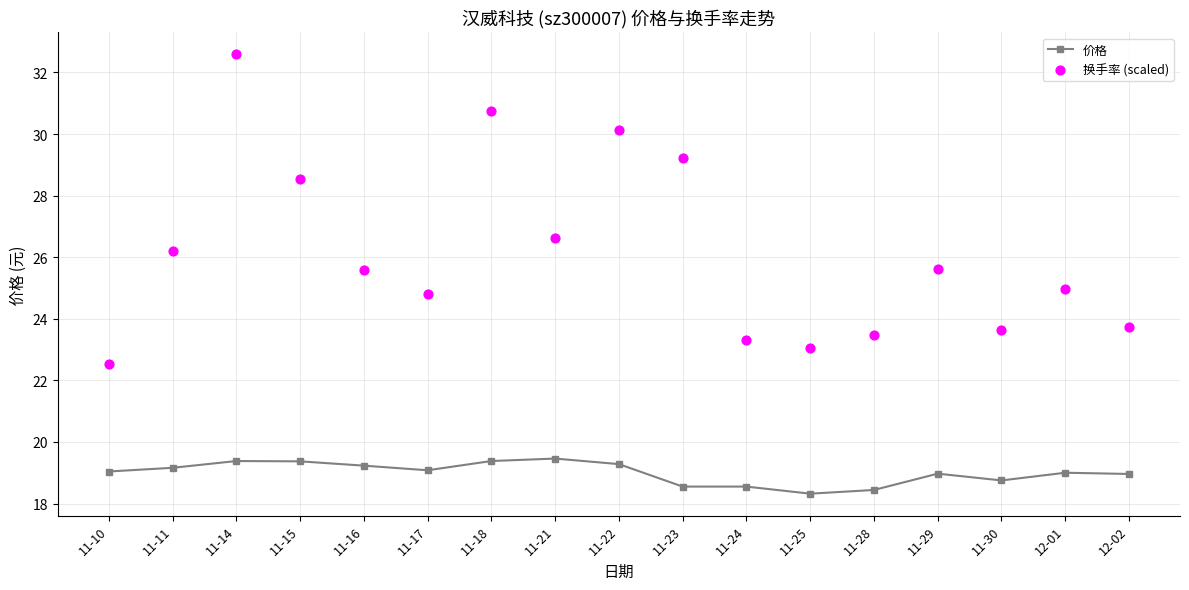

Which series has the largest Y range (max minus min)?

换手率 (scaled)